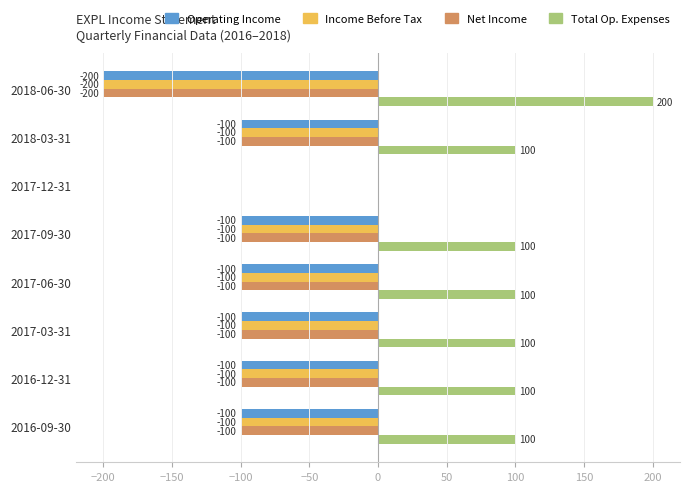

What is the total value across all series at 2016-12-31?

-200